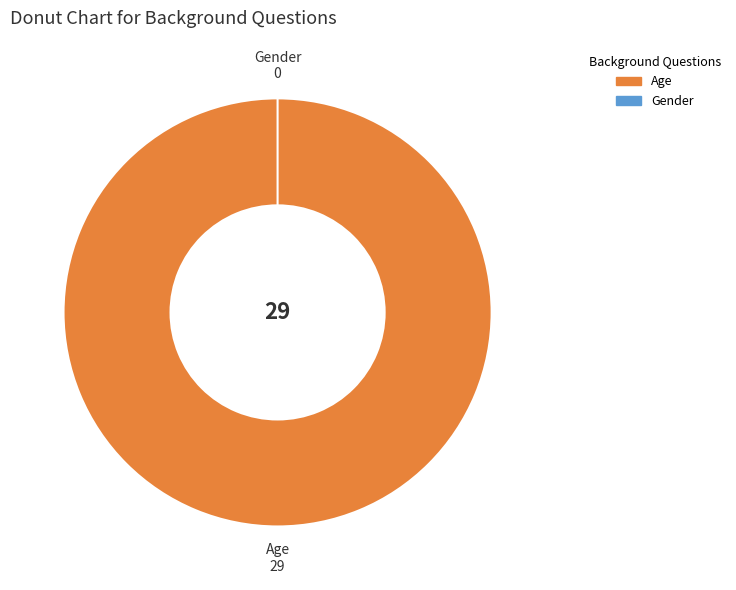

The Age slice represents 99% of the pie. True or false?

False